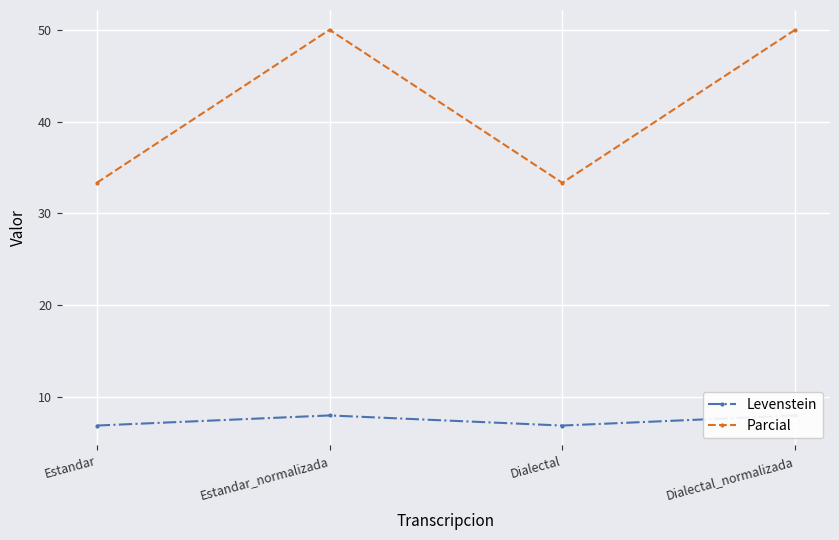

Where is Levenstein nearest to the value 7?

Estandar